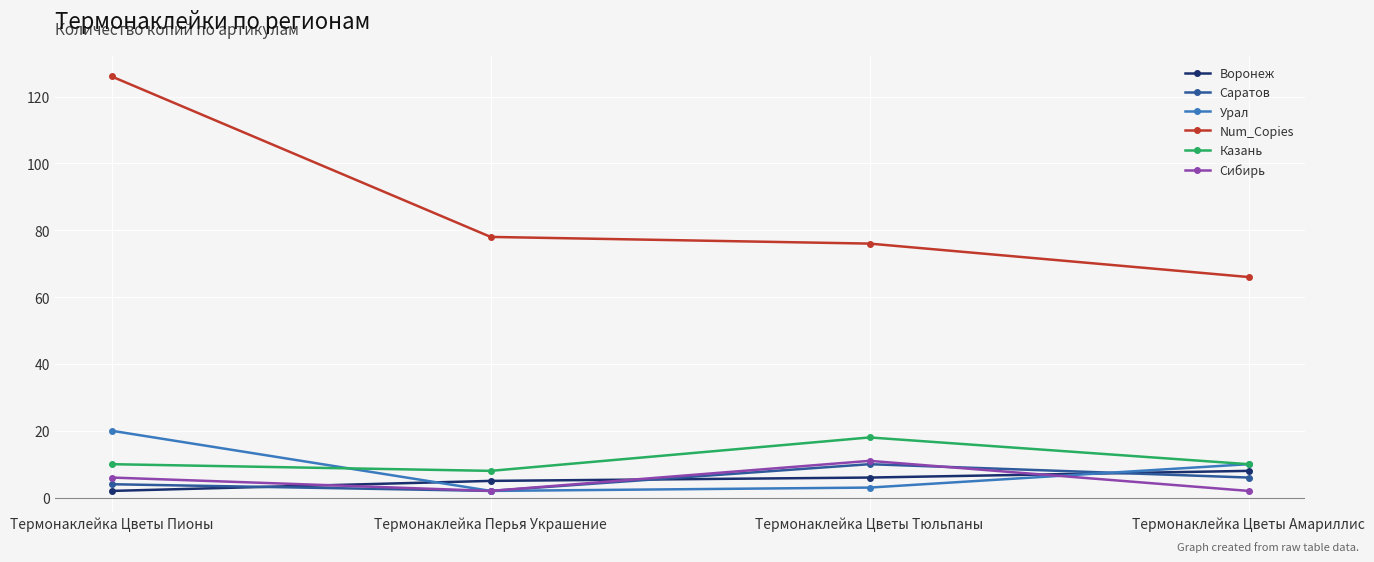

After their last crossing, which series has the higher values: Воронеж or Урал?

Урал